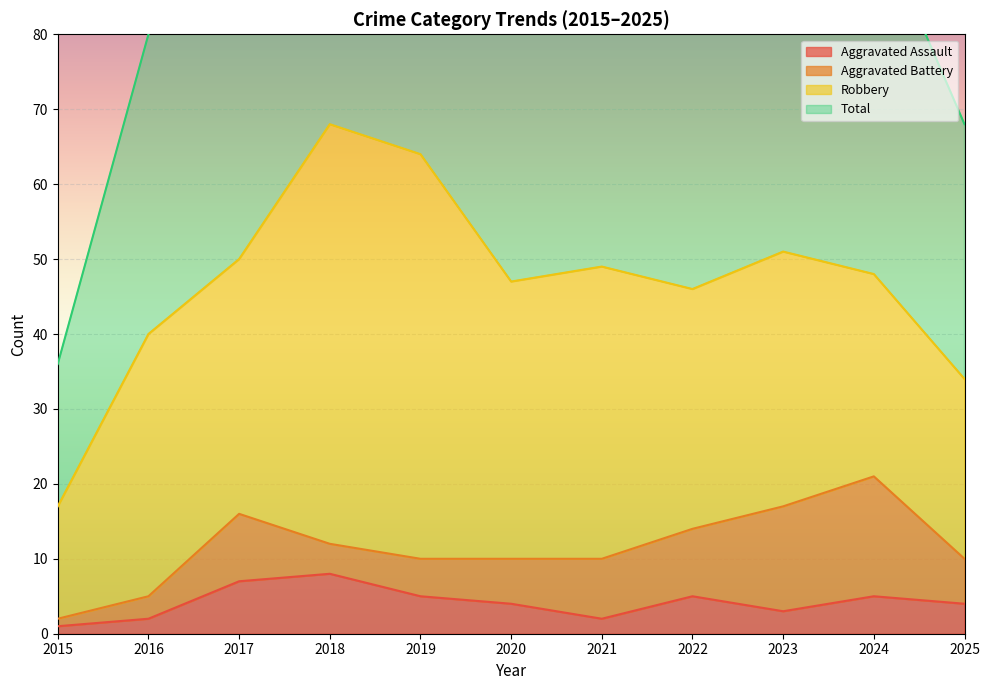

Which series has the largest range (max minus min)?

Total